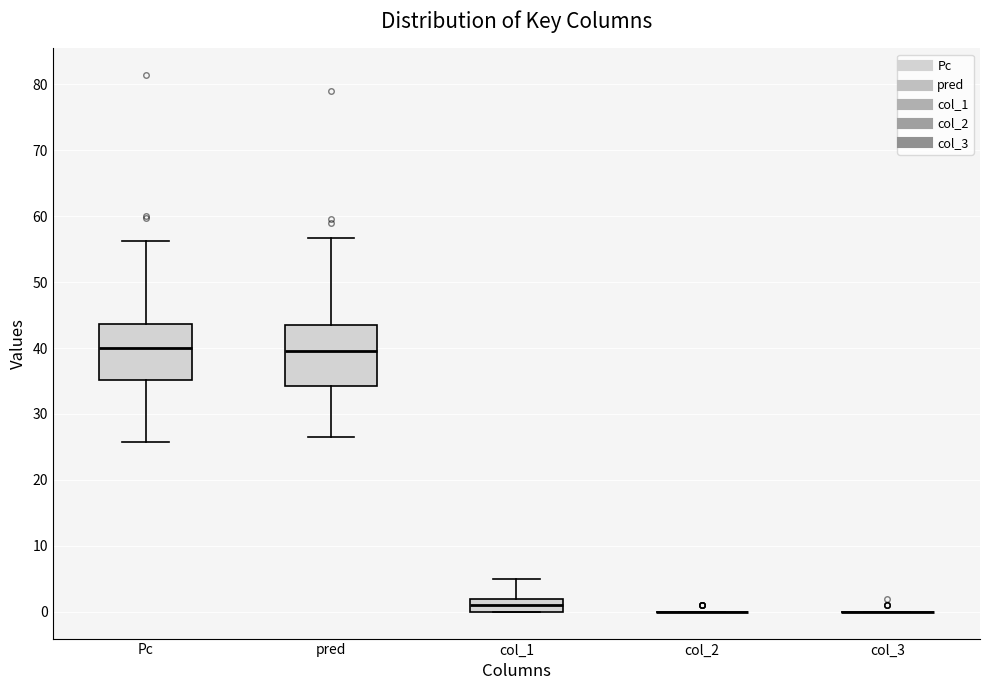

Reading left to right, read every box against the y-axis: the position of its median line, the range the box covers, and the ends of its whiskers. The values are not printed on the chart, so give them approximately, as read against the axis.

Pc: median 40, box 35 to 44, whiskers 26 to 56
pred: median 40, box 34 to 44, whiskers 26 to 57
col_1: median 1, box 0 to 2, whiskers 0 to 5
col_2: box collapsed to a line at 0, whiskers 0 to 0
col_3: box collapsed to a line at 0, whiskers 0 to 0